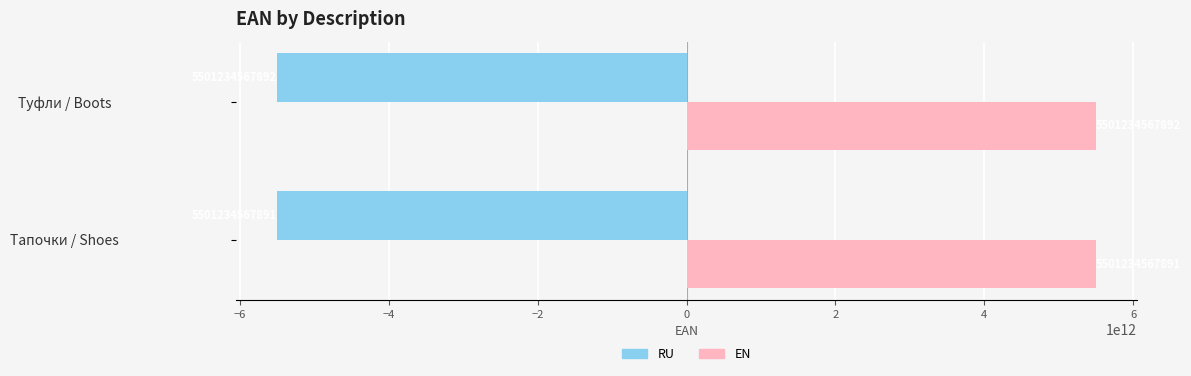

What is the highest value of the RU series?

-5501234567891